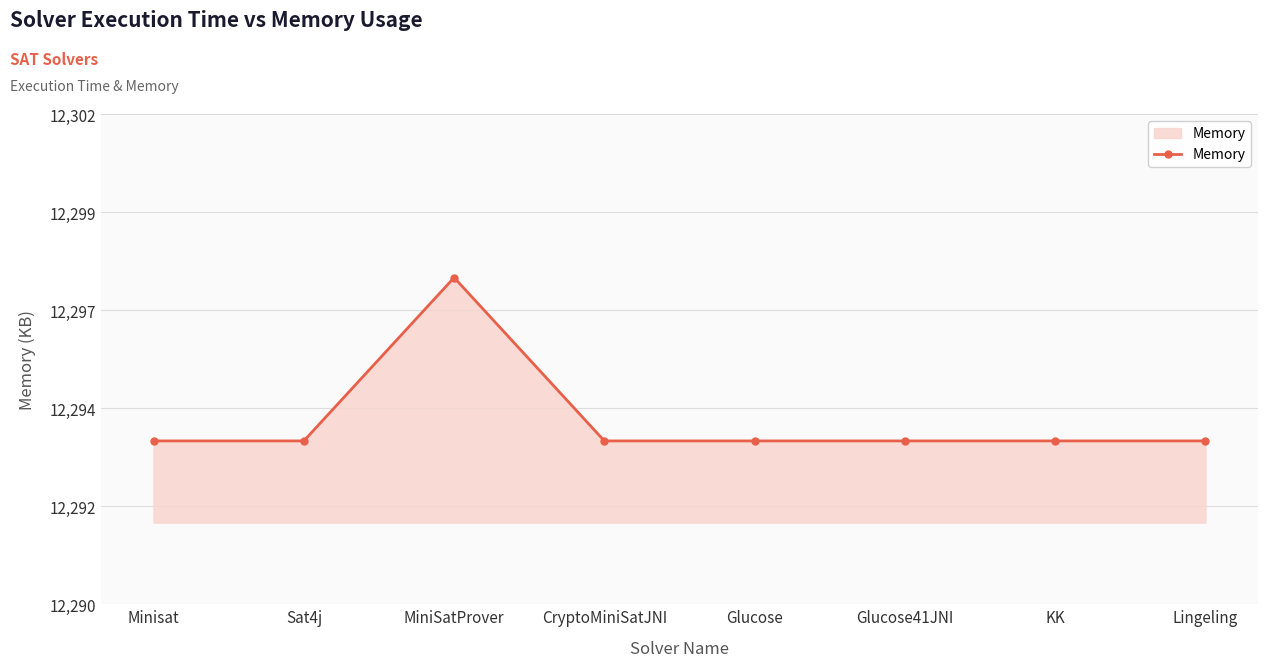

Rank the categories by value from lowest to highest.

Minisat, Sat4j, CryptoMiniSatJNI, Glucose, Glucose41JNI, KK, Lingeling, MiniSatProver